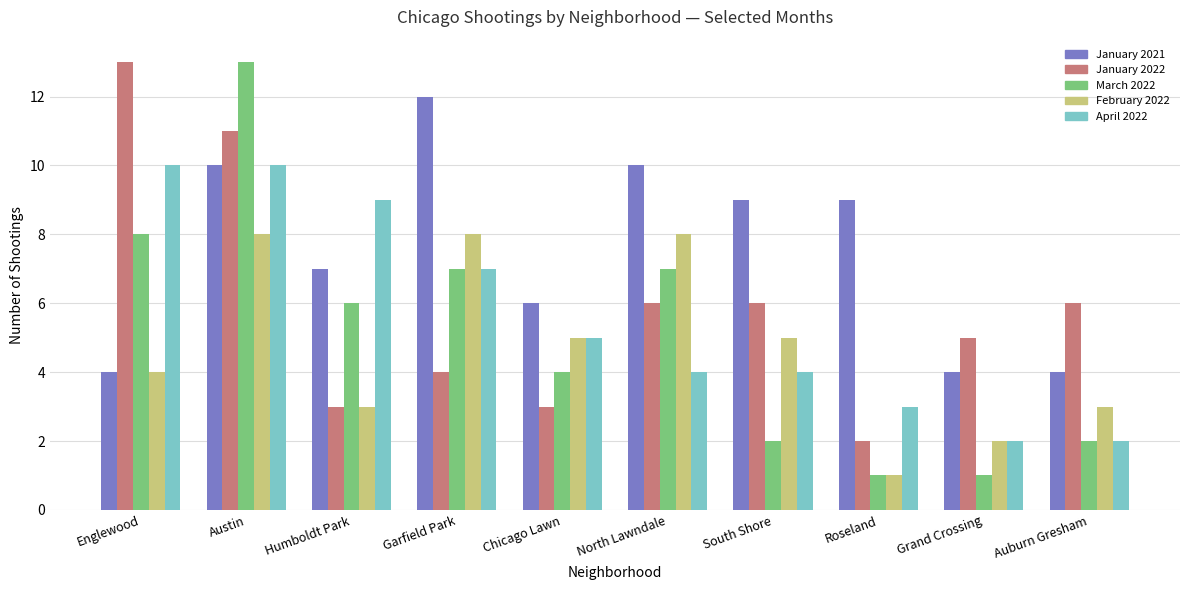

Read the April 2022 value at North Lawndale.

4